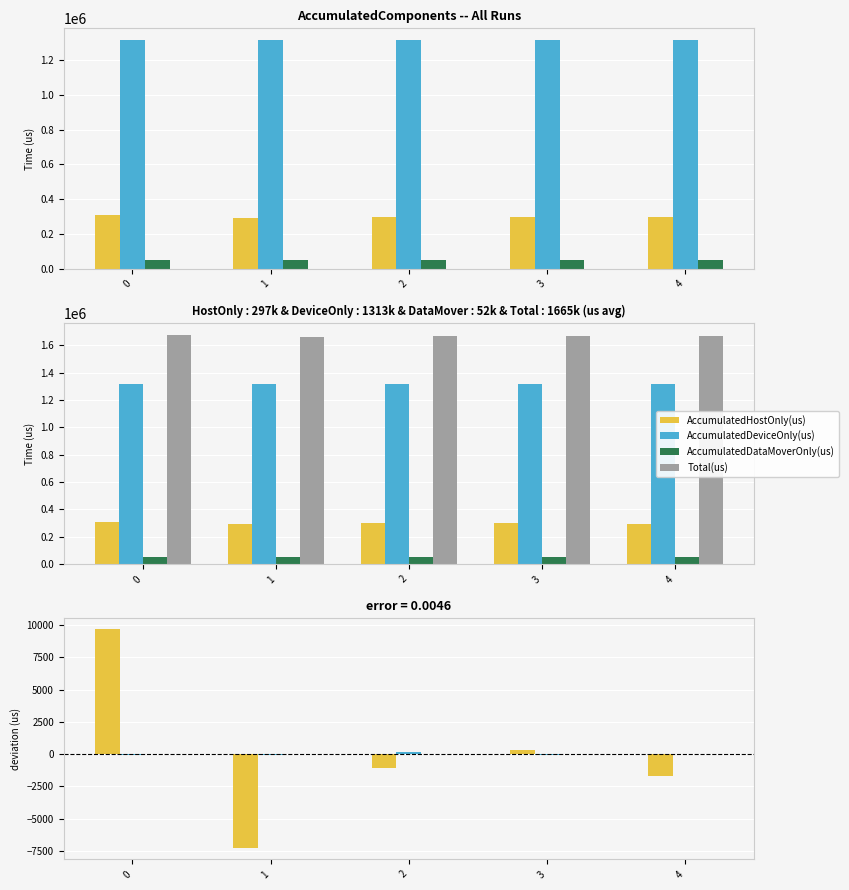

The Total(us) series shows 1675079.0 at 0. True or false?

True